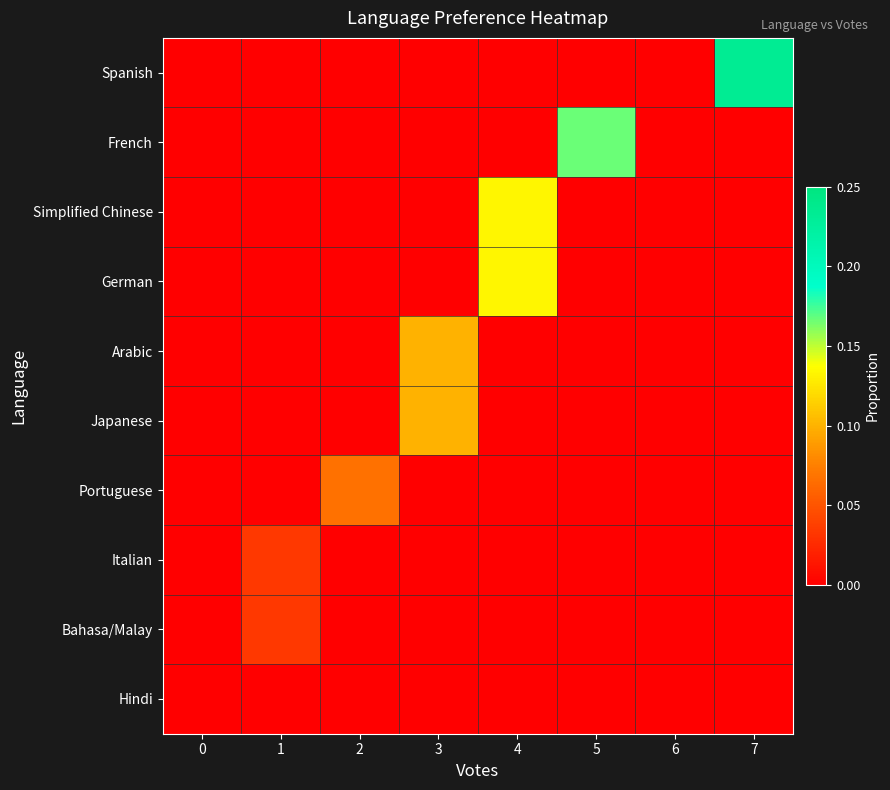

Reading left to right, what are all the values shown in this chart?

Spanish: 0=0.0	1=0.0	2=0.0	3=0.0	4=0.0	5=0.0	6=0.0	7=0.2
French: 0=0.0	1=0.0	2=0.0	3=0.0	4=0.0	5=0.2	6=0.0	7=0.0
Simplified Chinese: 0=0.0	1=0.0	2=0.0	3=0.0	4=0.1	5=0.0	6=0.0	7=0.0
German: 0=0.0	1=0.0	2=0.0	3=0.0	4=0.1	5=0.0	6=0.0	7=0.0
Arabic: 0=0.0	1=0.0	2=0.0	3=0.1	4=0.0	5=0.0	6=0.0	7=0.0
Japanese: 0=0.0	1=0.0	2=0.0	3=0.1	4=0.0	5=0.0	6=0.0	7=0.0
Portuguese: 0=0.0	1=0.0	2=0.1	3=0.0	4=0.0	5=0.0	6=0.0	7=0.0
Italian: 0=0.0	1=0.0	2=0.0	3=0.0	4=0.0	5=0.0	6=0.0	7=0.0
Bahasa/Malay: 0=0.0	1=0.0	2=0.0	3=0.0	4=0.0	5=0.0	6=0.0	7=0.0
Hindi: 0=0.0	1=0.0	2=0.0	3=0.0	4=0.0	5=0.0	6=0.0	7=0.0